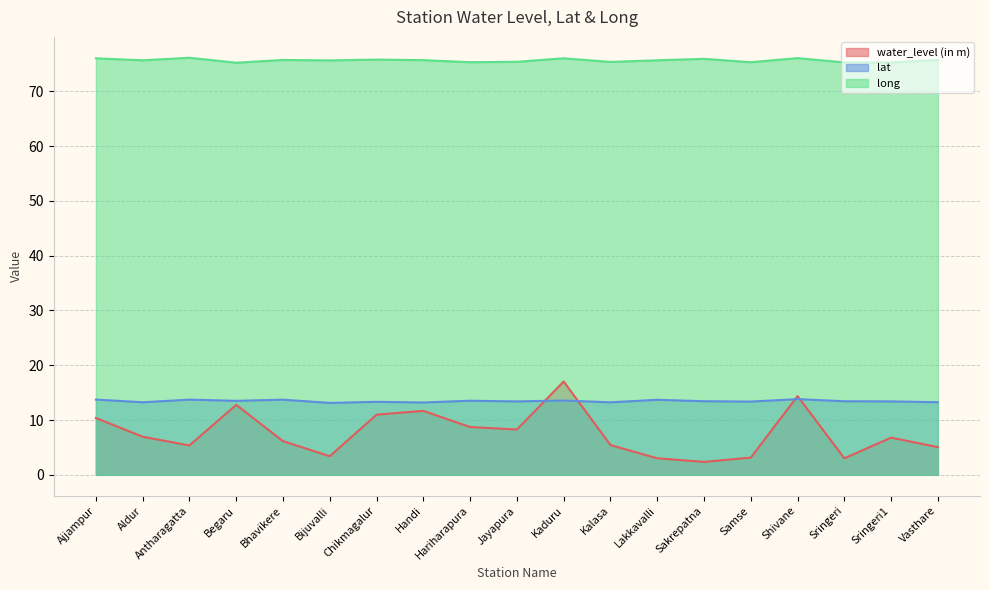

At which category does lat reach its first local valley?

Aldur